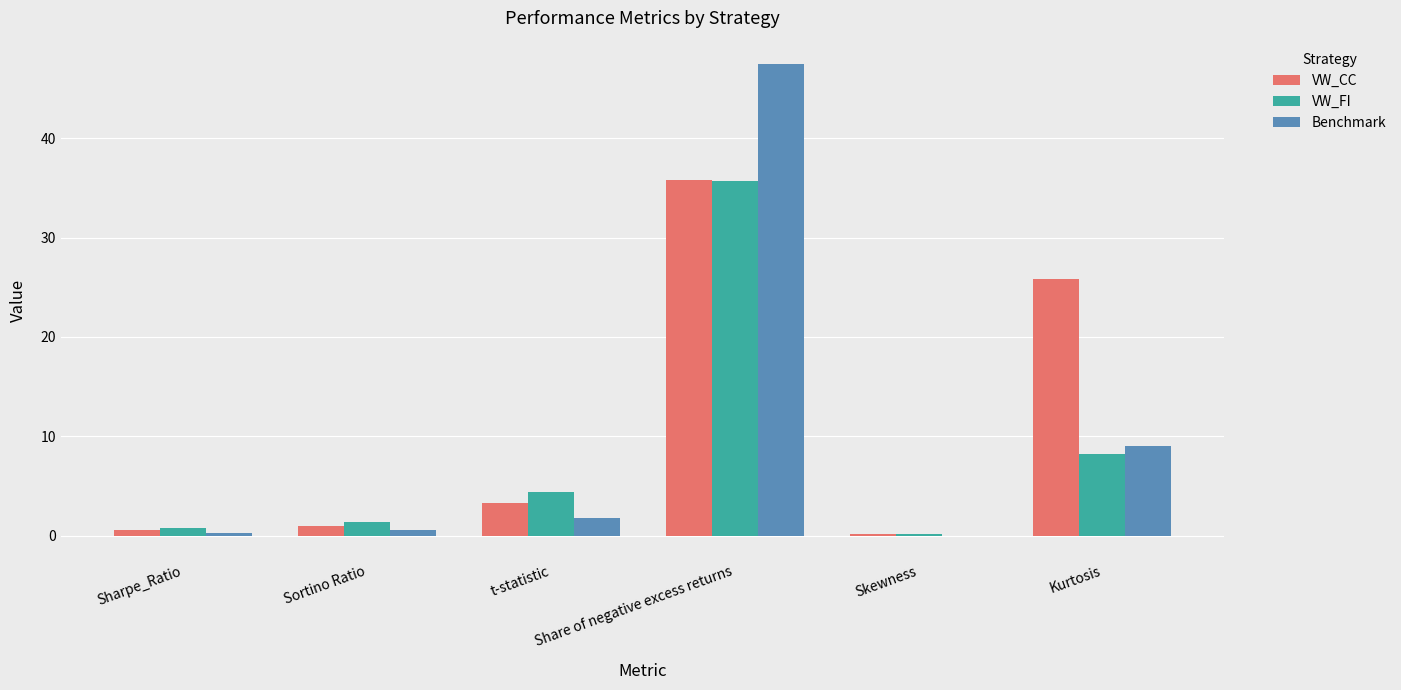

At which category is the sum across all series the highest?

Share of negative excess returns